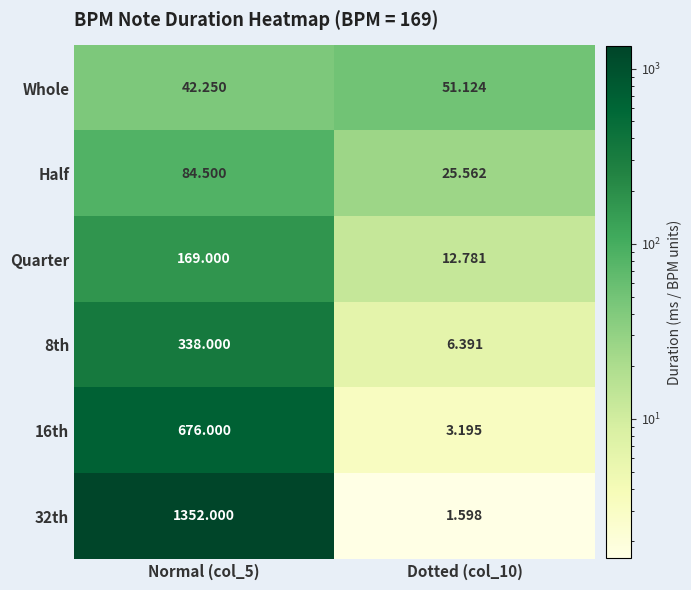

How many categories are shown in the chart?

2